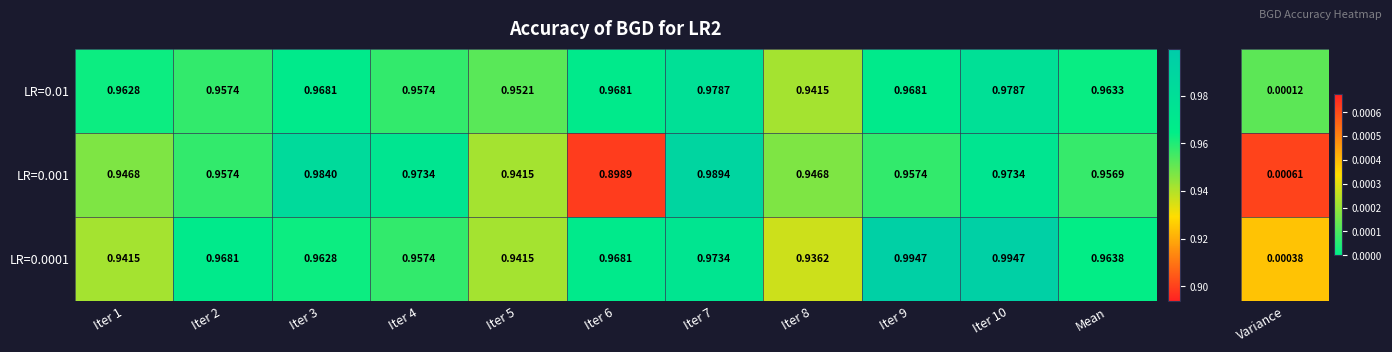

Is the value of LR=0.01 at Iter 5 greater than the value of LR=0.0001 at Iter 4?

No